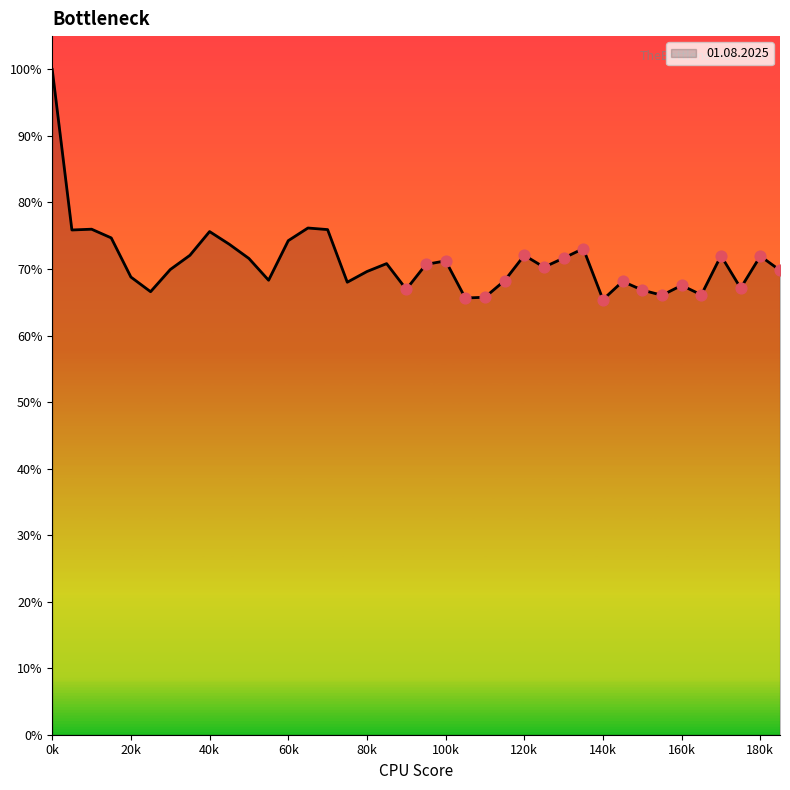

What is the maximum value shown in the chart?

100.0